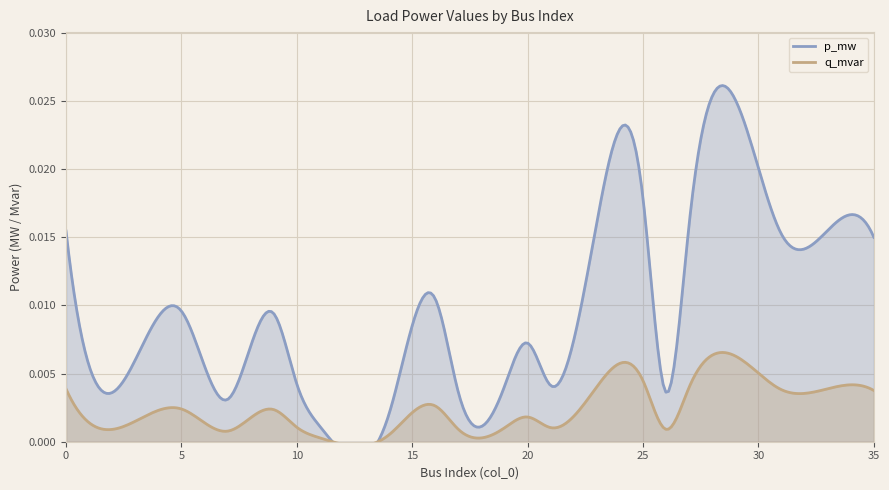

True or false: q_mvar and p_mw cross at least once.

False